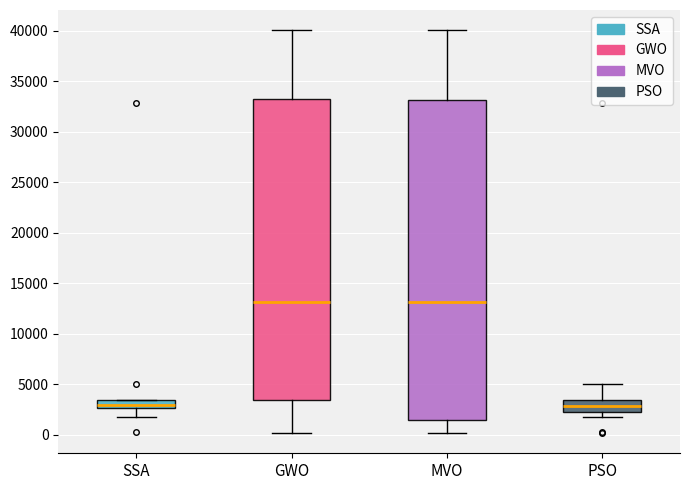

Reading left to right, transcribe this box plot: for each box, give where its median line is, the range the box spans, and where its two whiskers end, as read against the y-axis. The values are not printed on the chart, so give them approximately, as read against the axis.

SSA: median 3000, box 2500 to 3500, whiskers 2000 to 3500
GWO: median 13000, box 3500 to 33000, whiskers 0 to 40000
MVO: median 13000, box 1500 to 33000, whiskers 0 to 40000
PSO: median 3000, box 2500 to 3500, whiskers 2000 to 5000